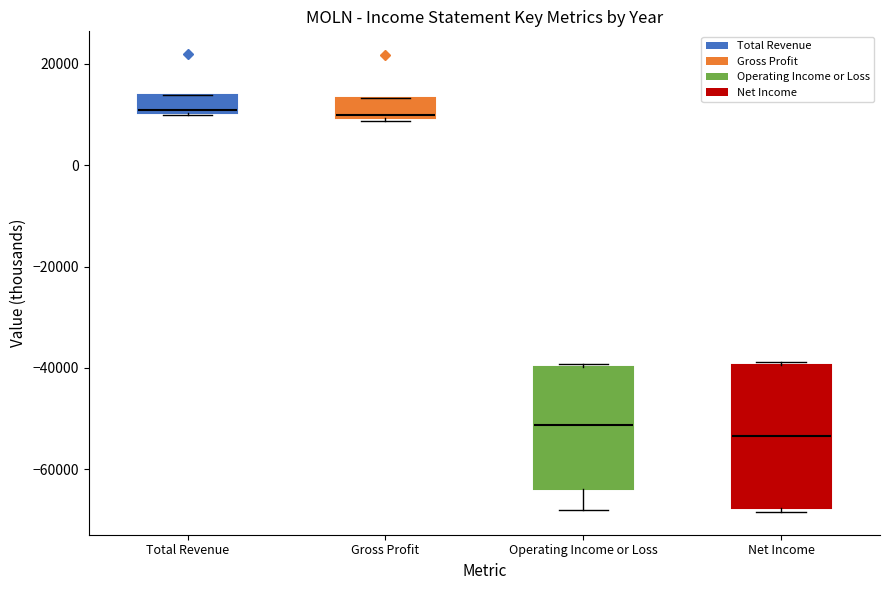

Reading left to right, transcribe this box plot: for each box, give where its median line is, the range the box spans, and where its two whiskers end, as read against the y-axis. The values are not printed on the chart, so give them approximately, as read against the axis.

Total Revenue: median 10000, box 10000 to 14000, whiskers 10000 to 14000
Gross Profit: median 10000 (just above the box's lower edge), box 10000 to 14000, whiskers 8000 to 14000
Operating Income or Loss: median -52000, box -64000 to -40000, whiskers -68000 to -40000
Net Income: median -54000, box -68000 to -40000, whiskers -68000 (just below the box's lower edge) to -38000